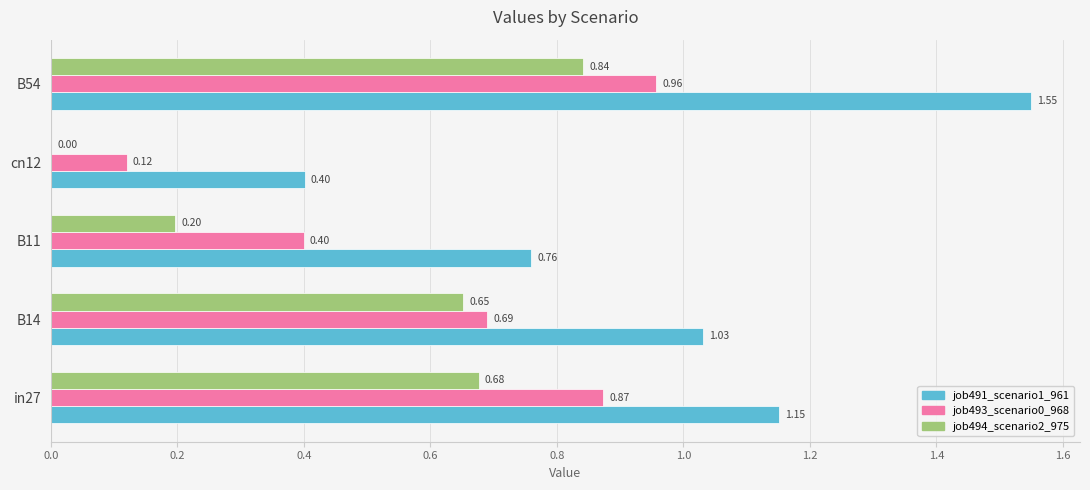

Which series changed the most between B14 and B54?

job491_scenario1_961